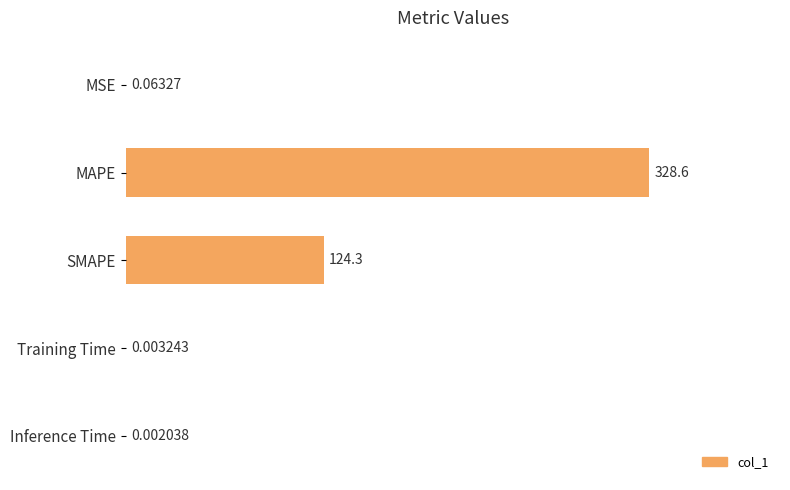

Between SMAPE and Inference Time, which is larger?

SMAPE